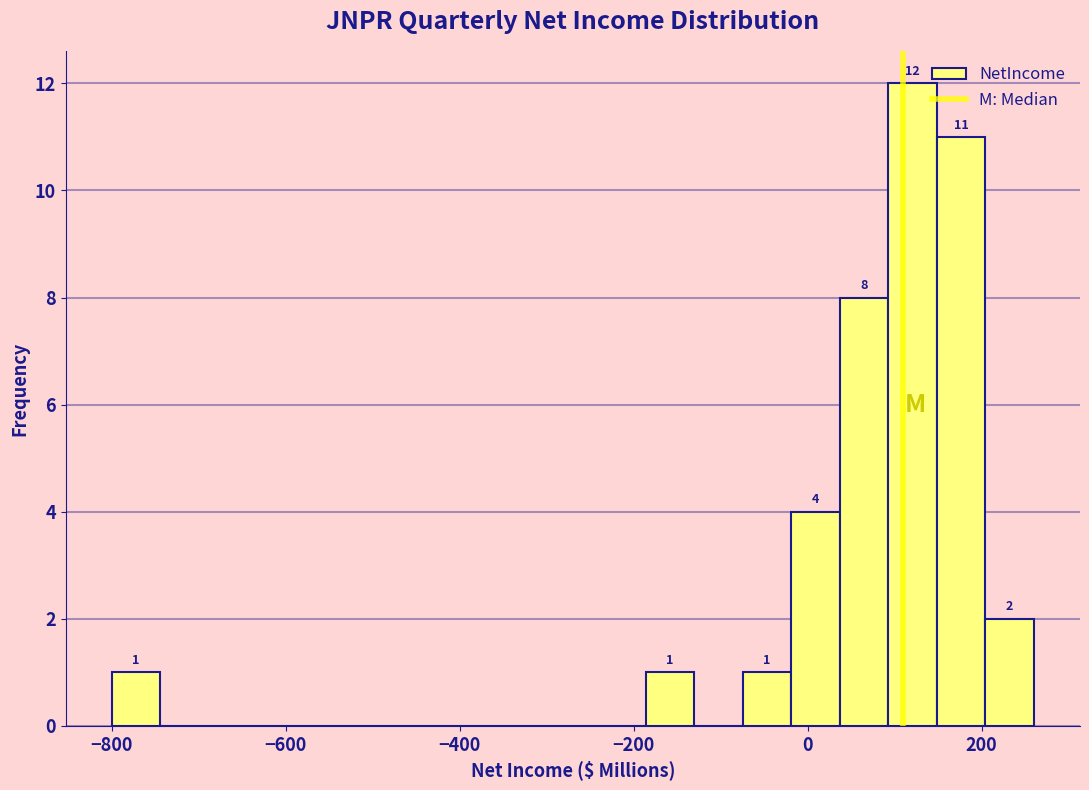

Read against the x-axis, roughly where is the centre of the tallest bar?

120